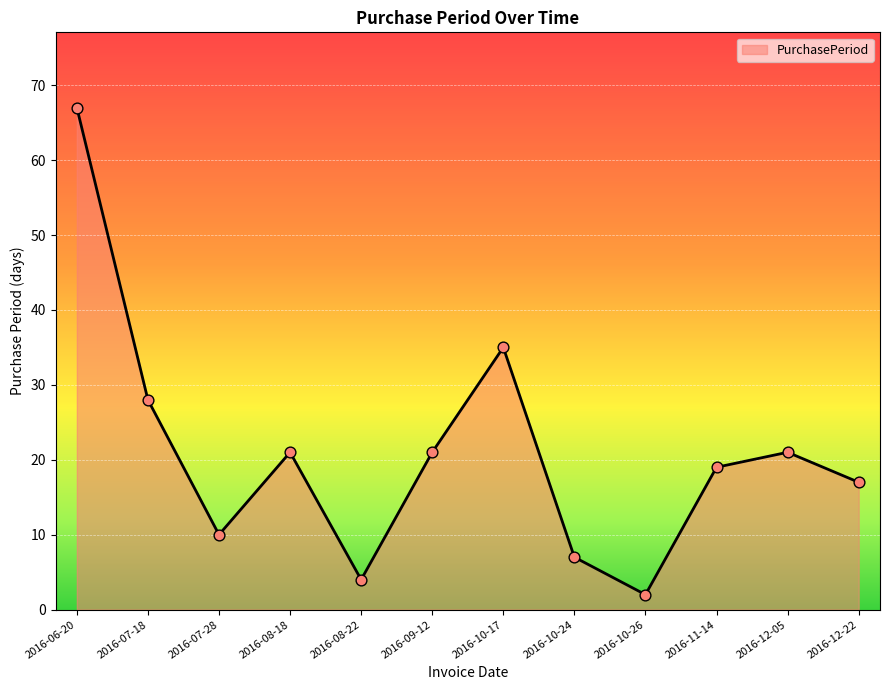

Between 2016-11-14 and 2016-12-05, which is larger?

2016-12-05